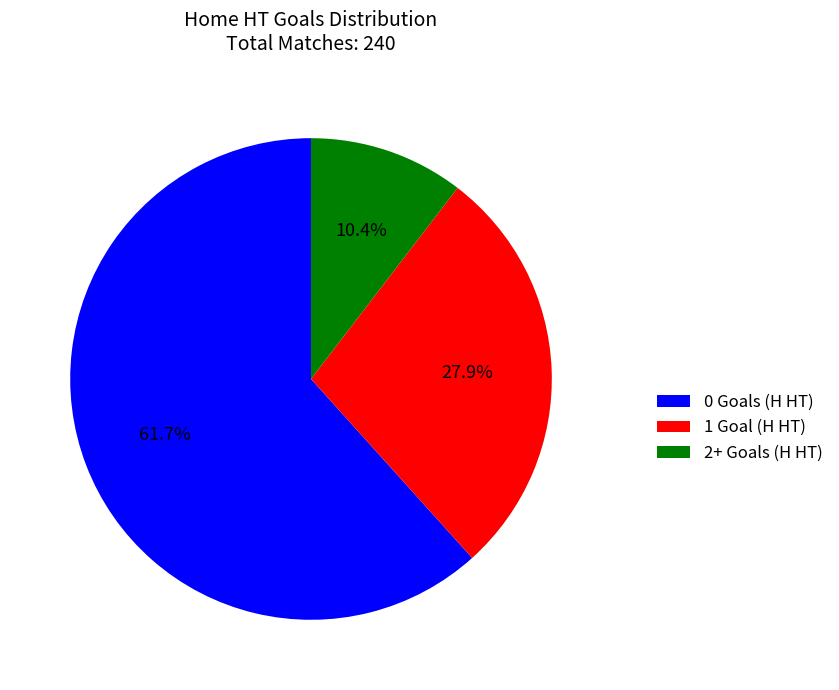

Count the number of slices in the pie.

3